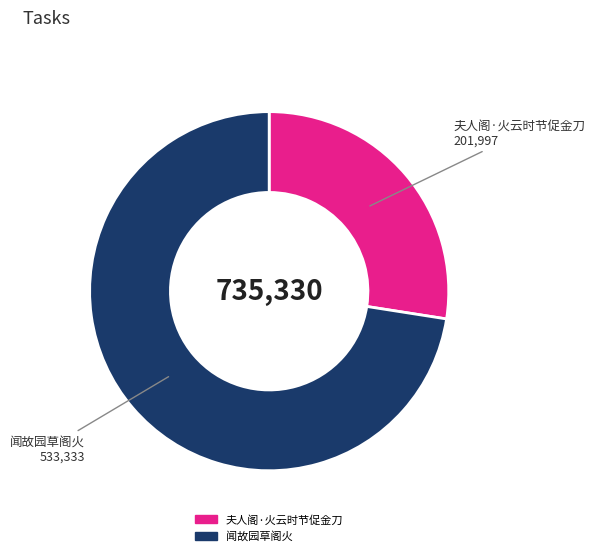

Which slice is the smallest?

夫人阁·火云时节促金刀